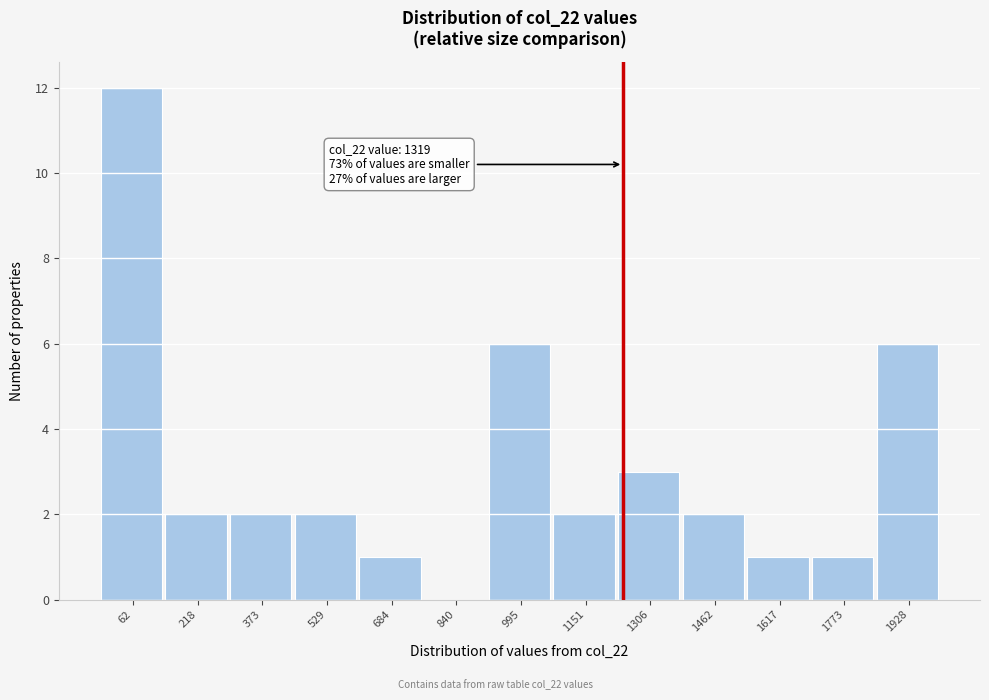

Reading right to left, list all the values displayed in this chart.

1928=6	1773=1	1617=1	1462=2	1306=3	1151=2	995=6	840=0	684=1	529=2	373=2	218=2	62=12